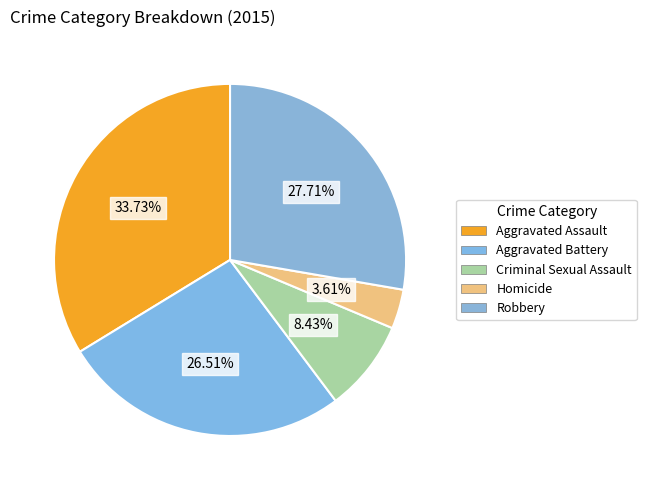

Rank the categories by value from lowest to highest.

Homicide, Criminal Sexual Assault, Aggravated Battery, Robbery, Aggravated Assault